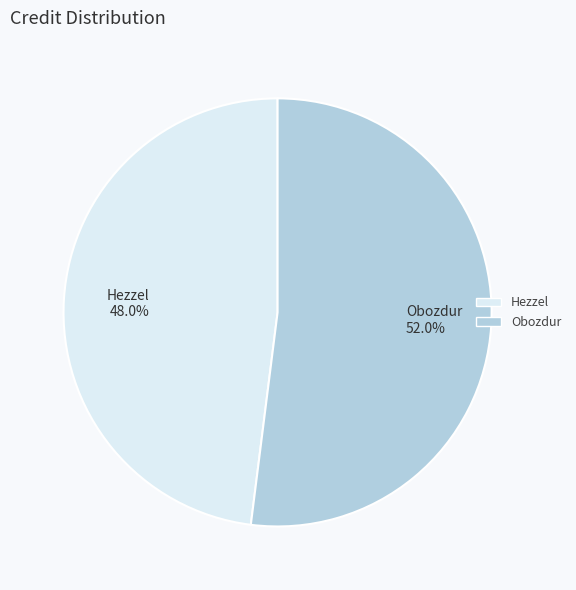

To the nearest percent, what portion does Hezzel represent?

48%